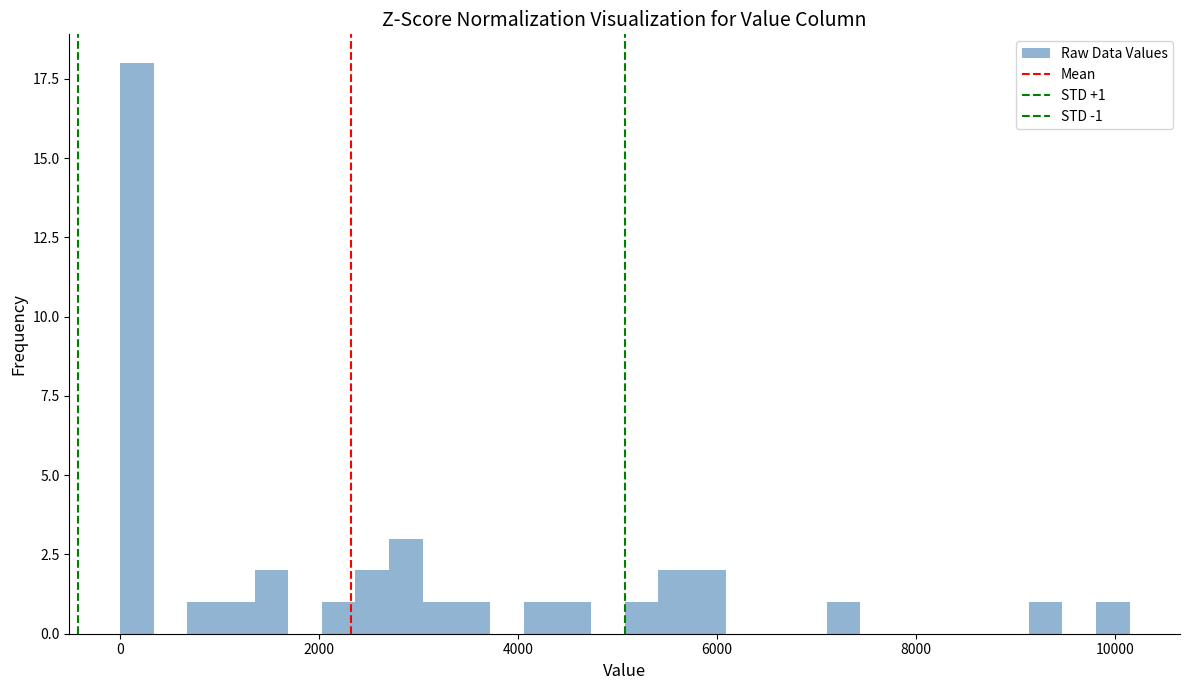

Around what value on the x-axis is the tallest bar? Give the approximate position of its centre, as read against the axis.

200